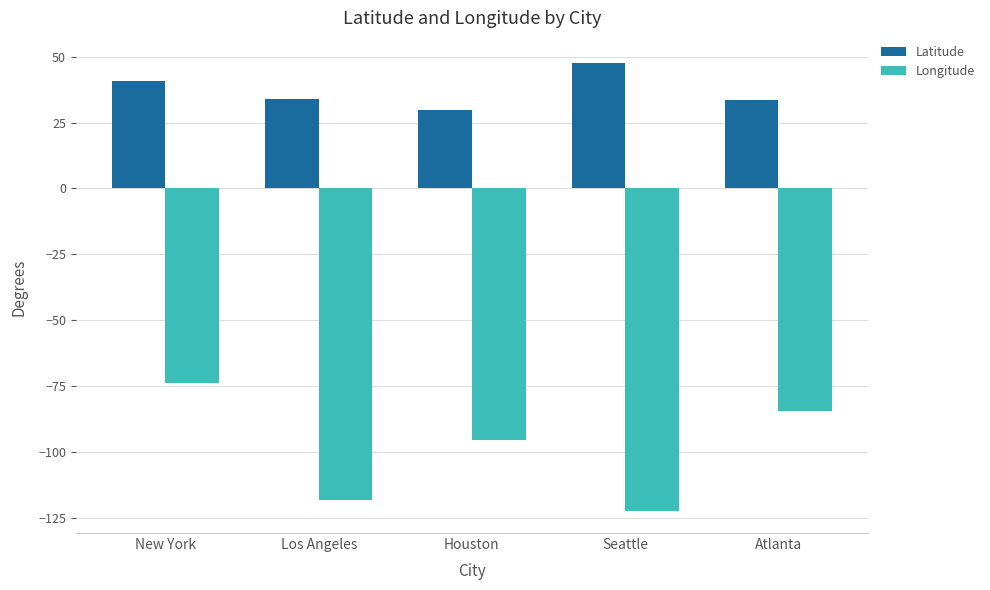

Is the value of Latitude at New York greater than the value of Longitude at Houston?

Yes